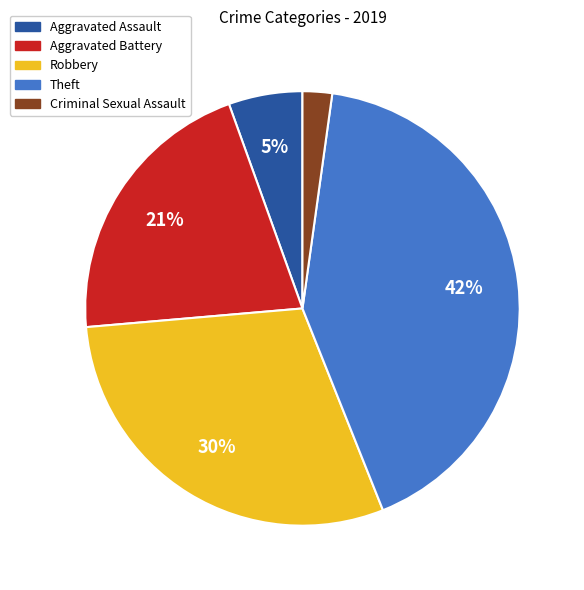

Is there any slice that represents more than half of the pie?

No